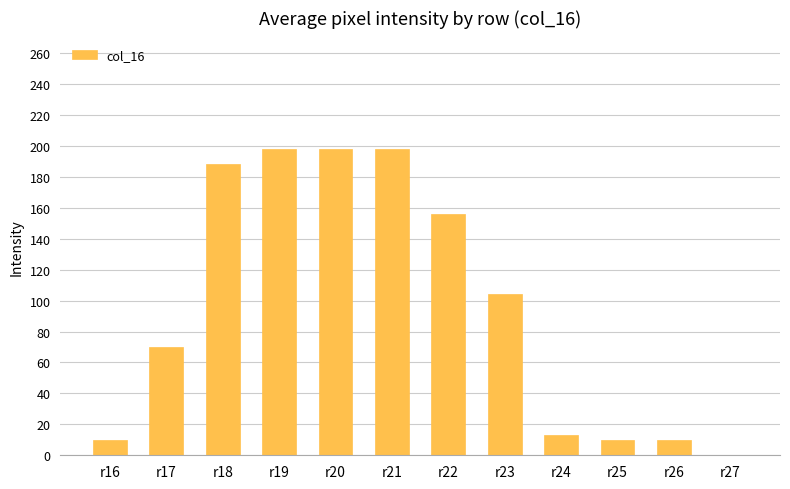

What is the maximum value shown in the chart?

198